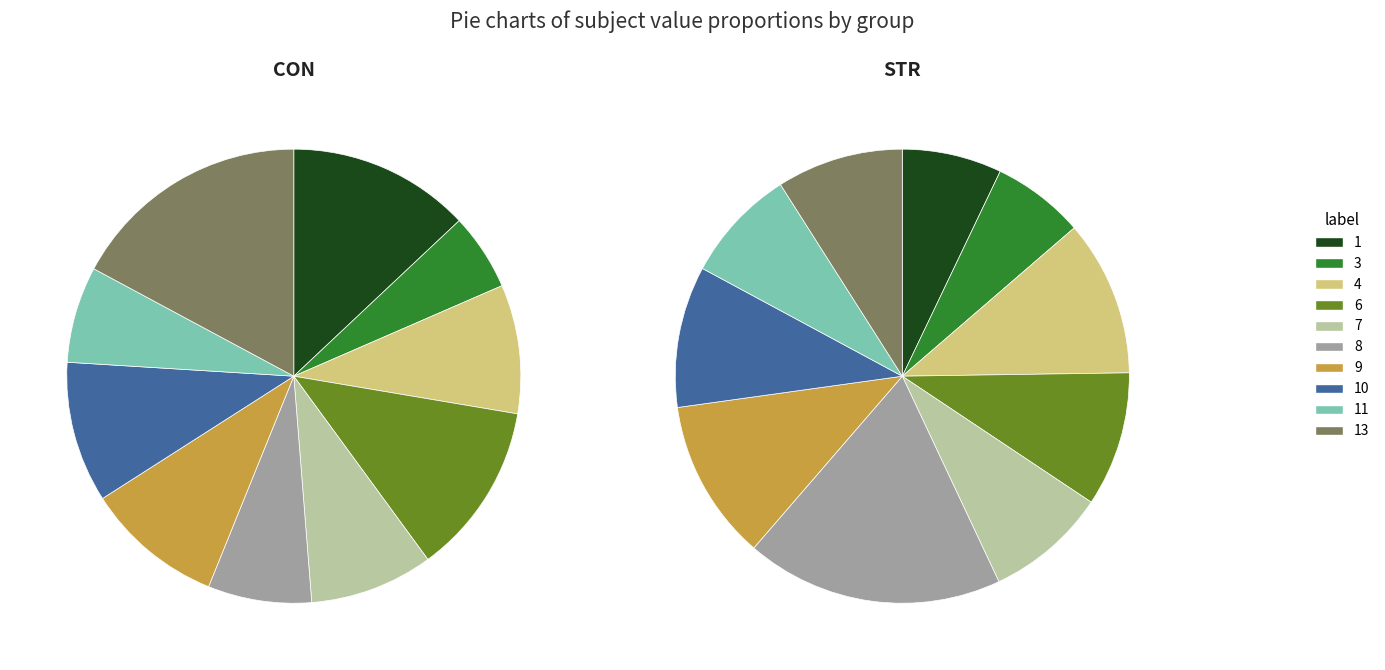

How much of the chart is everything except 3?

94.5%